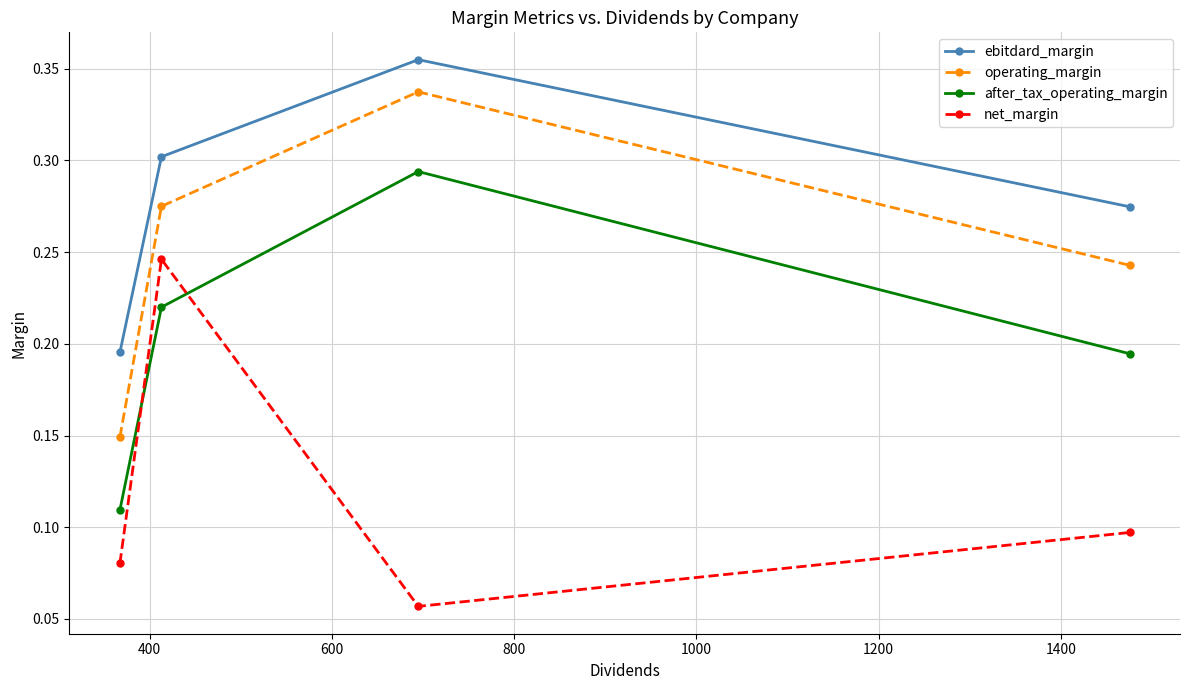

List the series in order of their peak value, lowest first.

net_margin, after_tax_operating_margin, operating_margin, ebitdard_margin